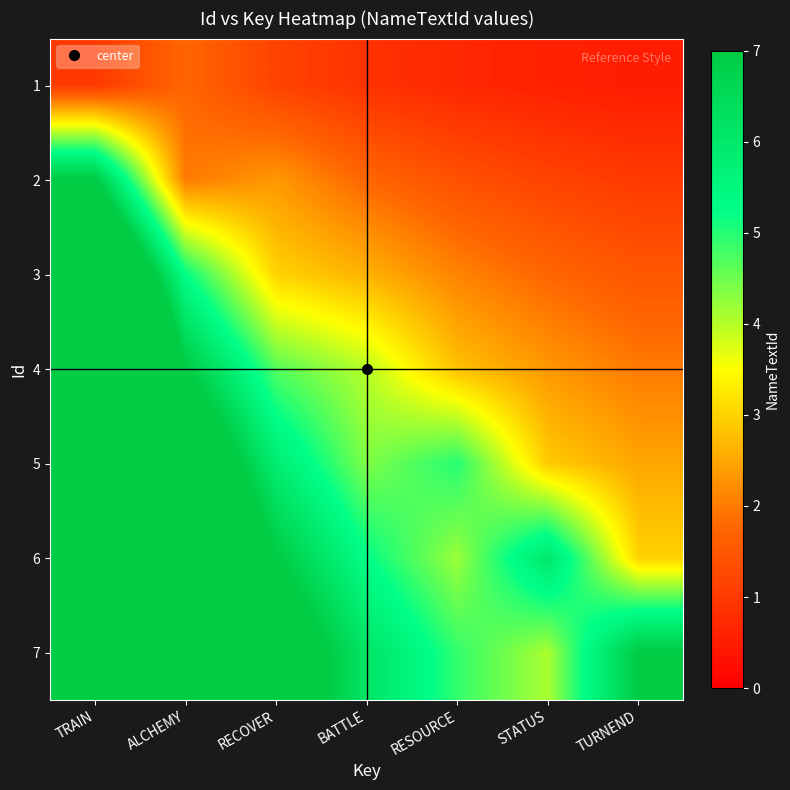

At how many categories does at least one series exceed 3?

7